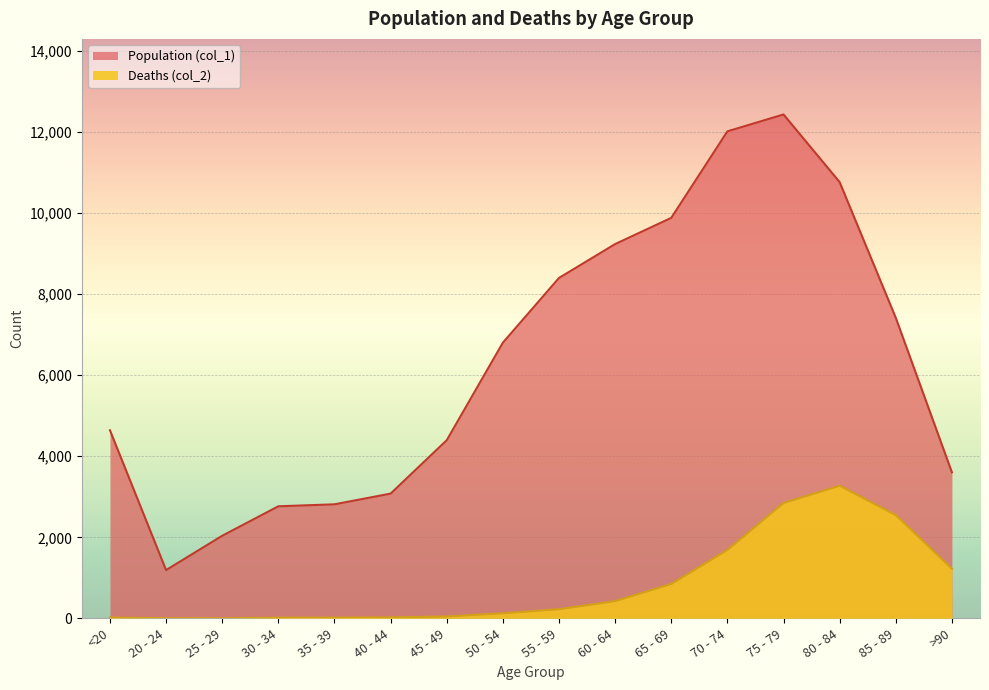

True or false: Deaths (col_2) and Population (col_1) cross at least once.

False